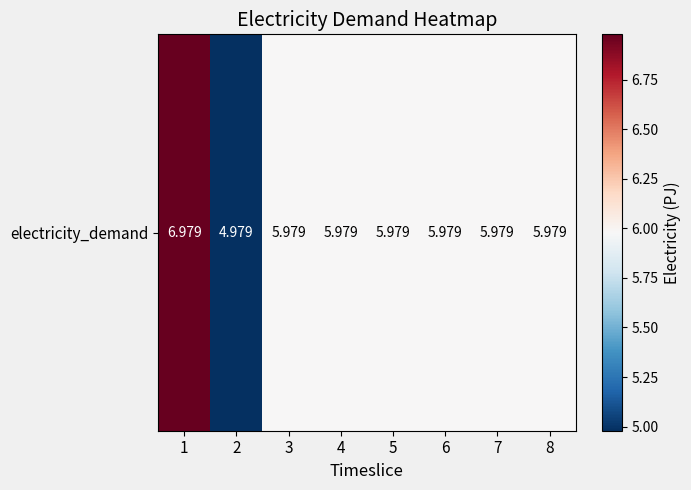

Rank the categories by value from lowest to highest.

2, 3, 4, 5, 6, 7, 8, 1